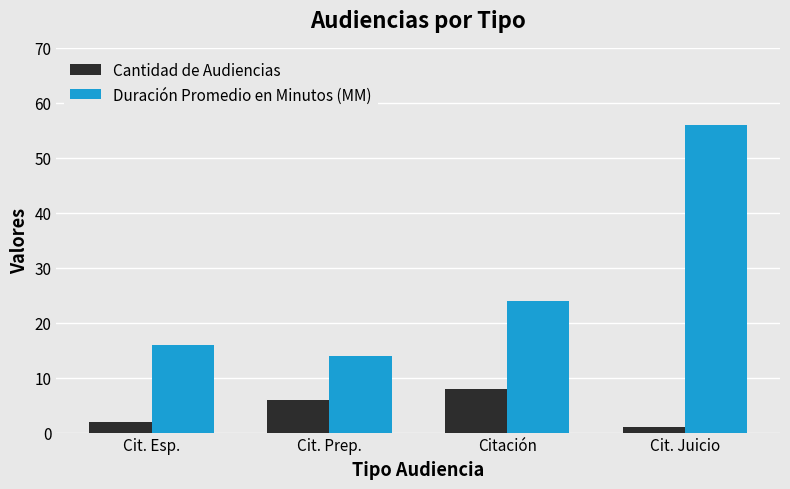

Rank the series by their average value, from lowest to highest.

Cantidad de Audiencias, Duración Promedio en Minutos (MM)